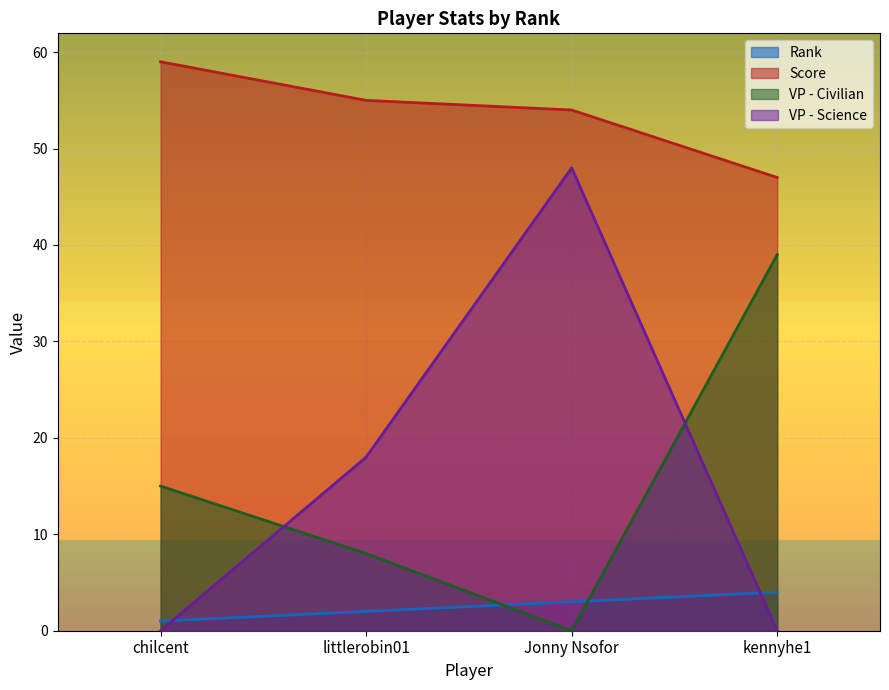

What is the label of the 2nd point from the left?

littlerobin01